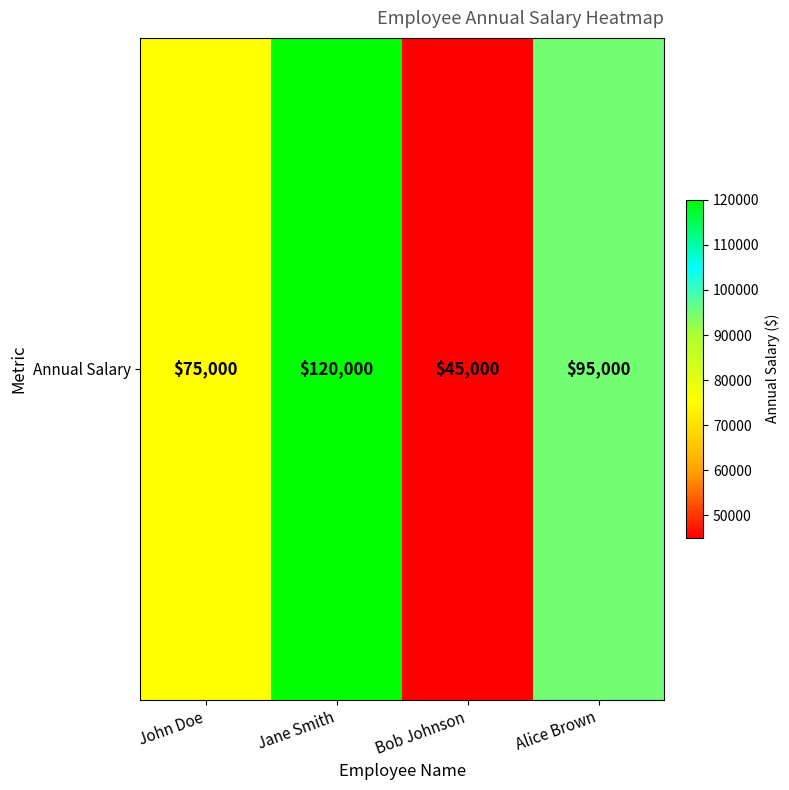

What is the greatest value displayed?

120000